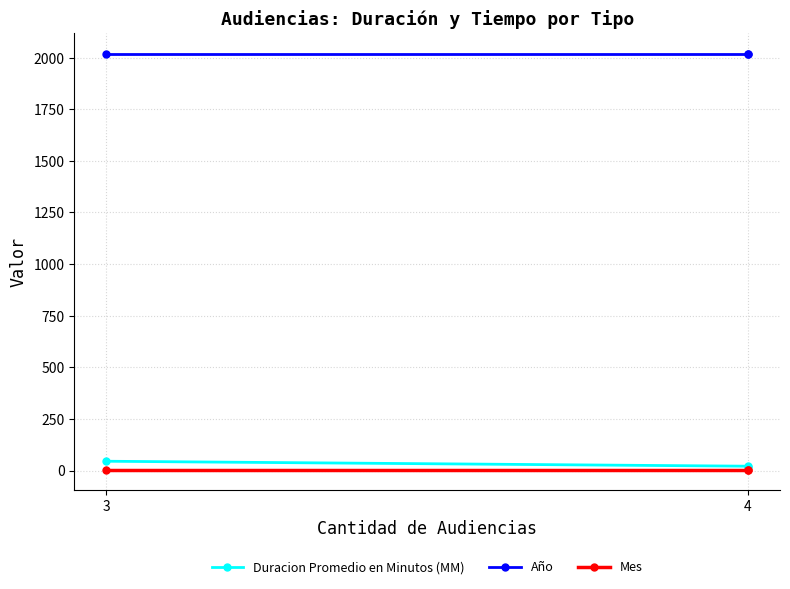

Is it true that Mes equals 5 at 3?

True